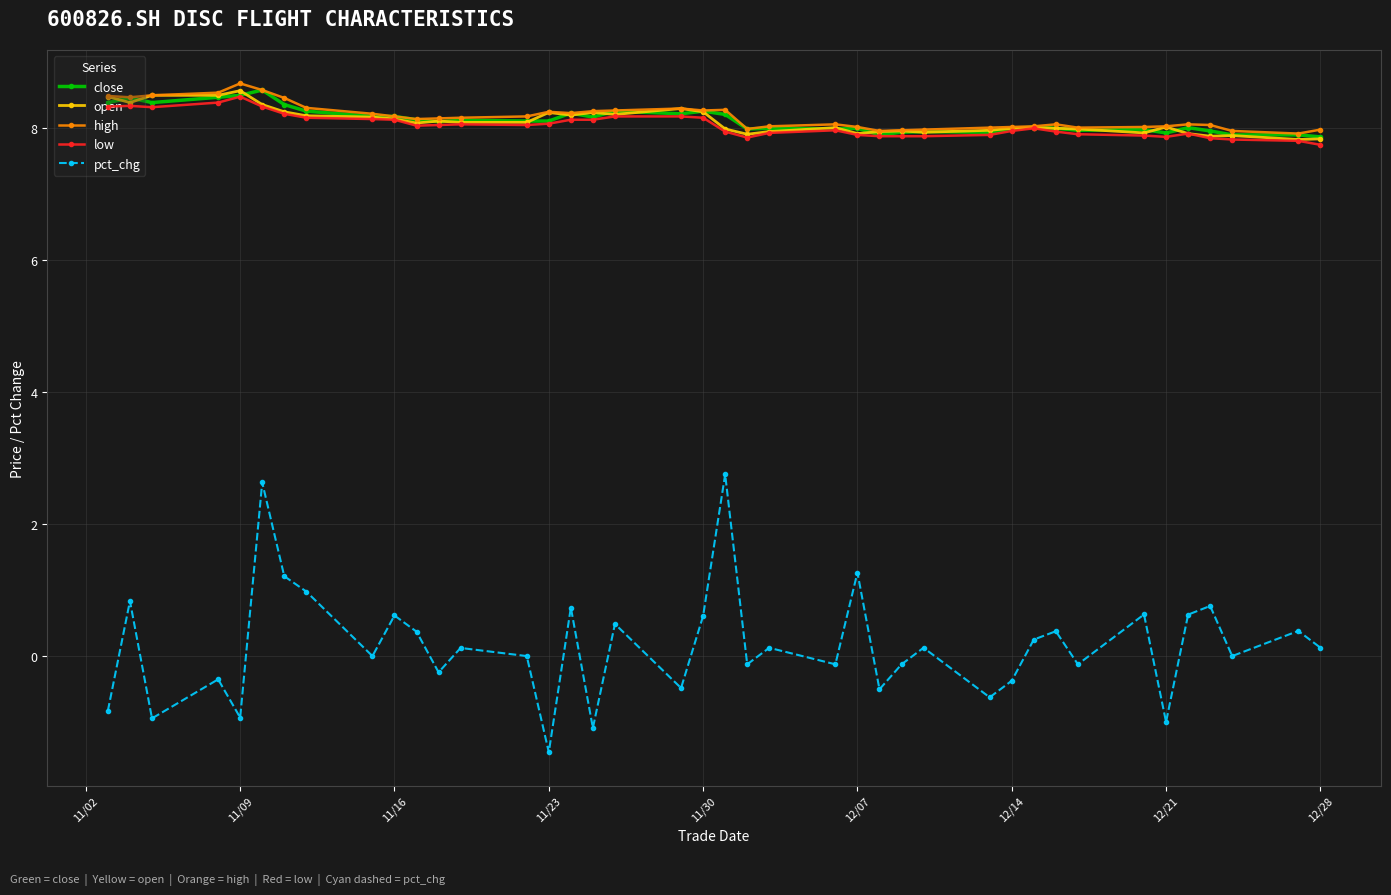

How many distinct data groups are displayed?

5